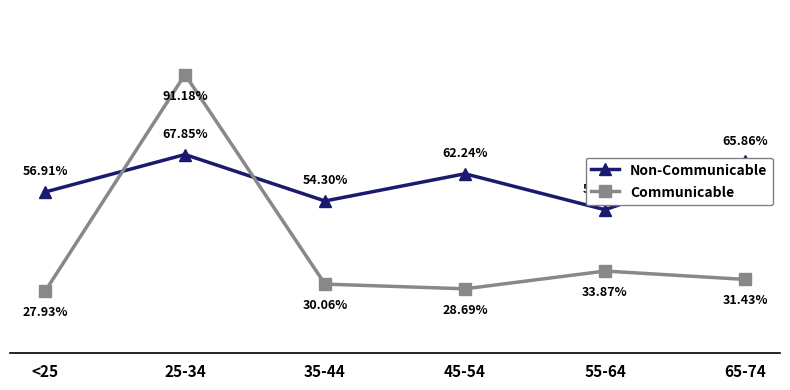

Which label corresponds to the largest value in the chart?

25-34